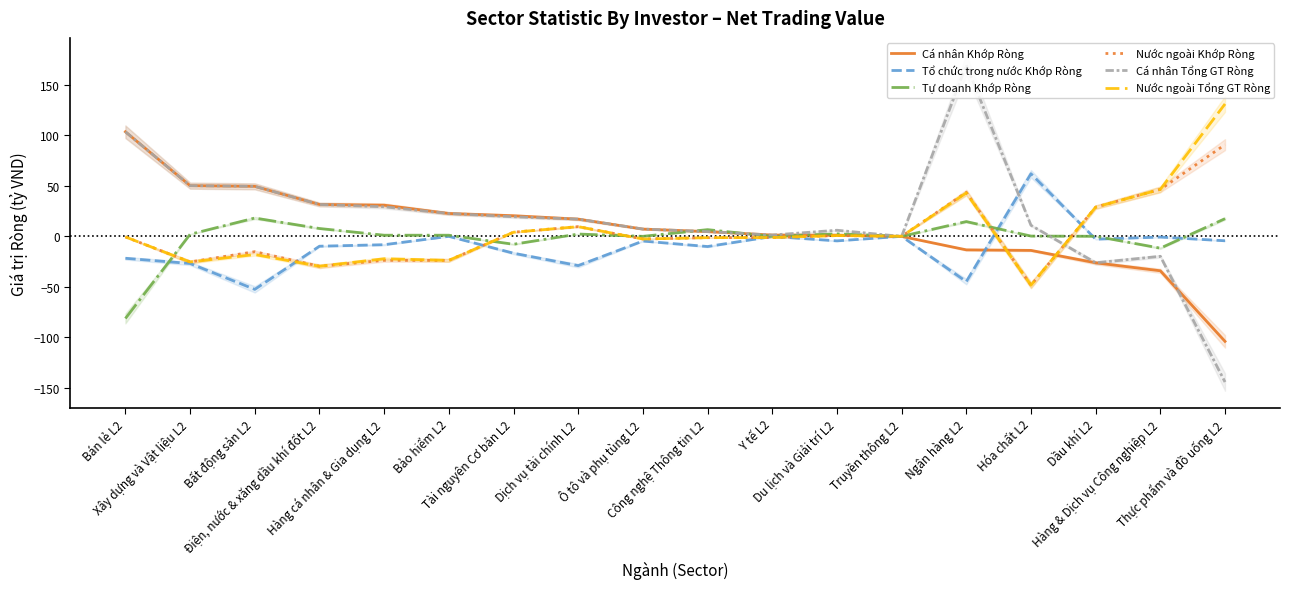

Which series has the largest total across all categories?

Cá nhân Tổng GT Ròng